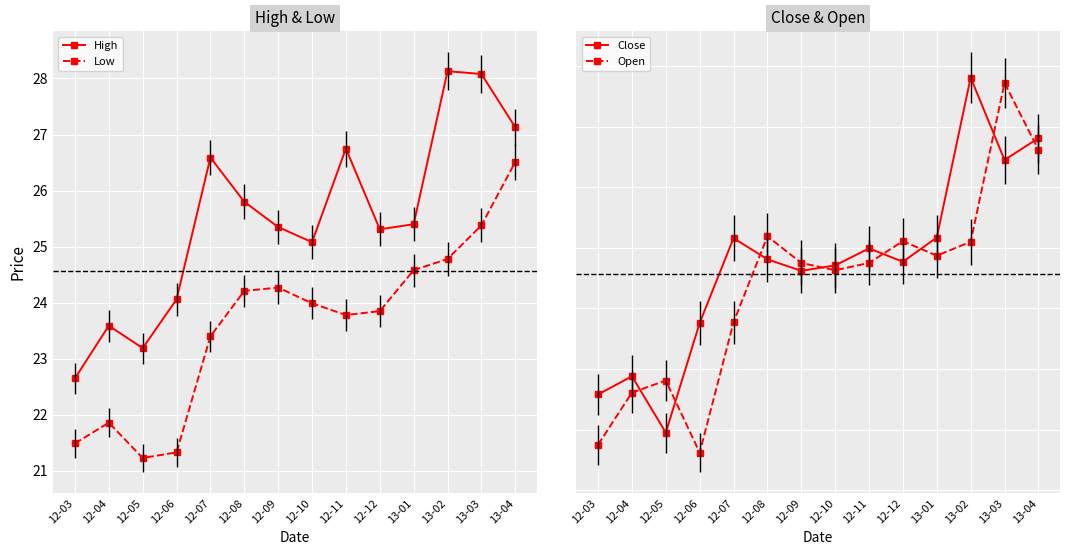

What is the value of the Open point at the 14th from the left?

26.6